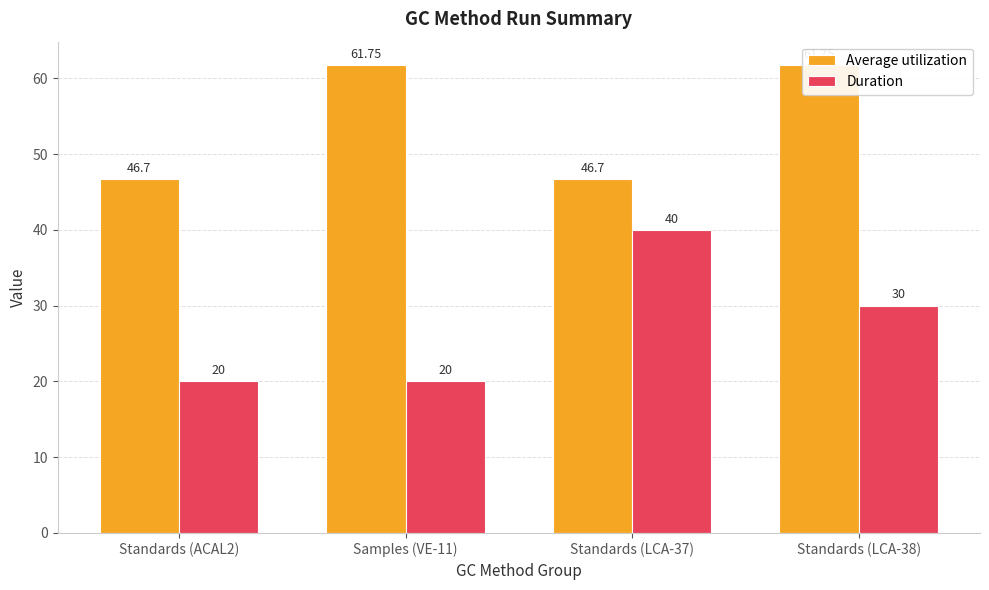

Which series has the widest spread of values?

Duration